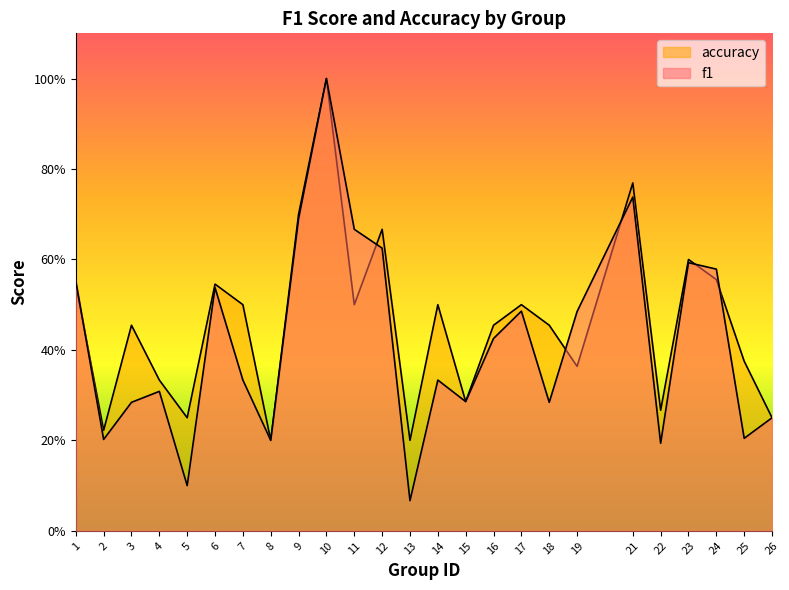

Is it true that accuracy equals 0.7 at 11?

False